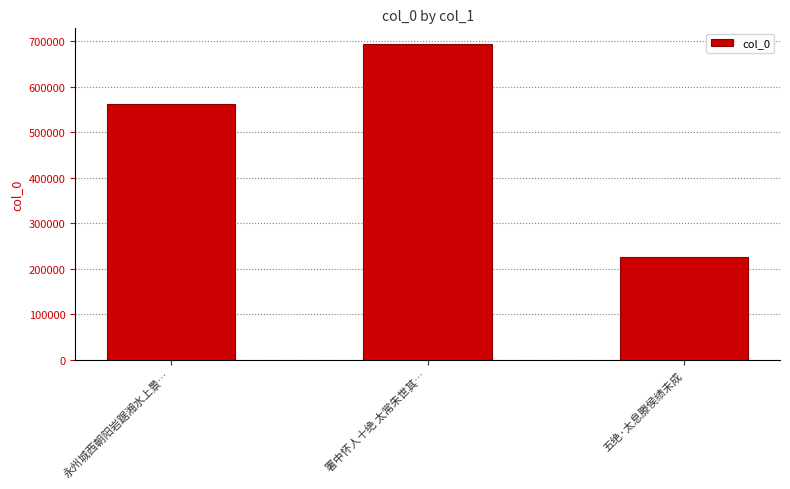

What position from the left is 永州城西朝阳岩踞湘水上景…?

1